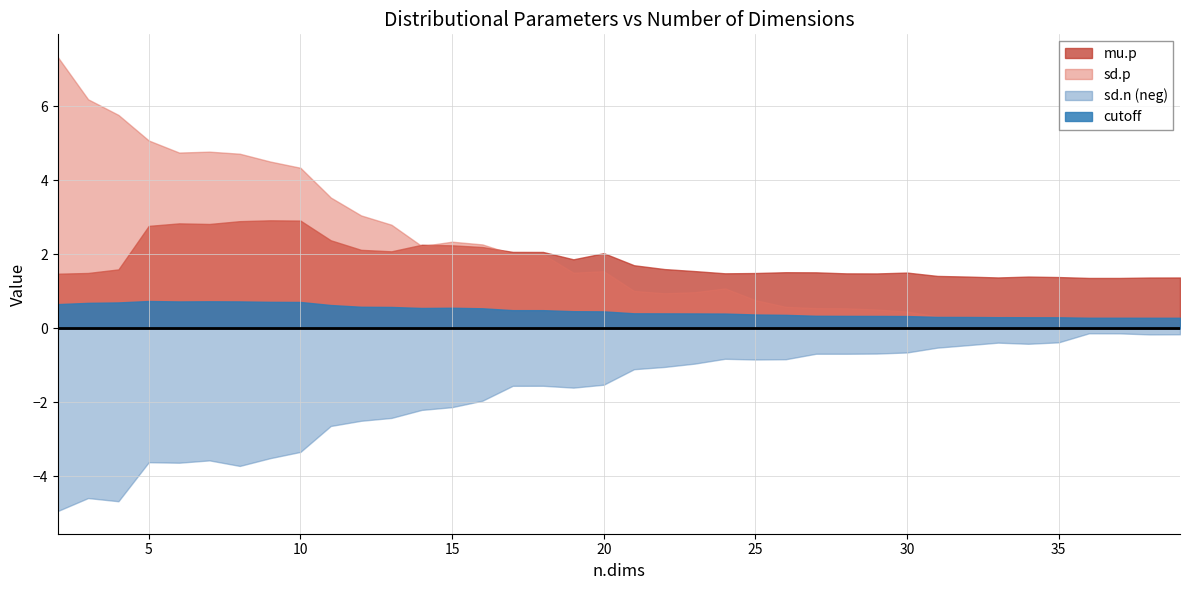

How many data points in sd.n are above 1?

21